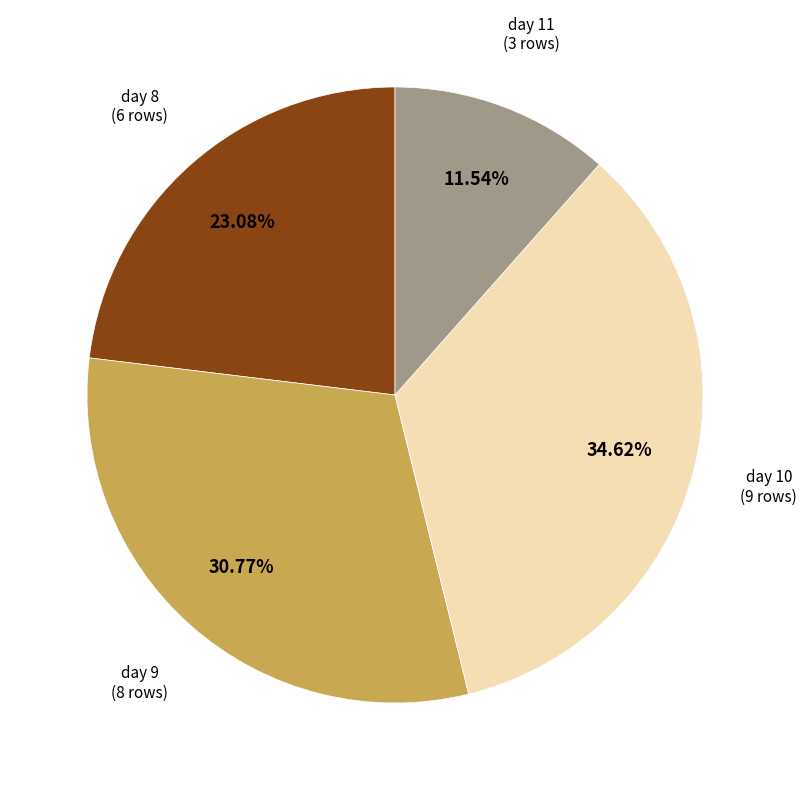

Is there any slice that represents more than half of the pie?

No